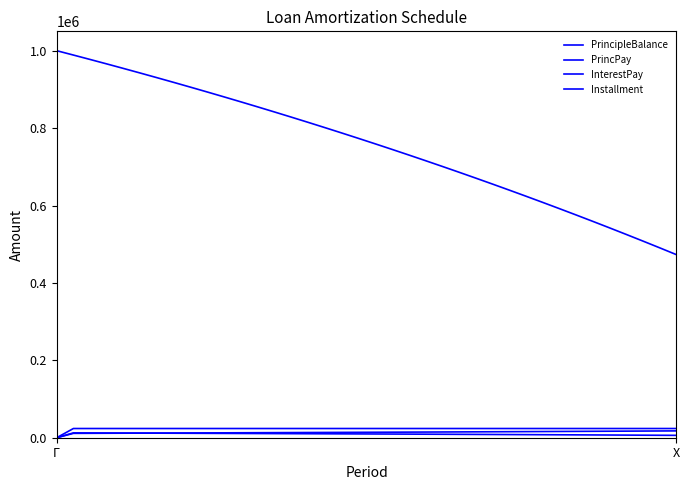

Which category has the lowest value in the PrincipleBalance series?

X